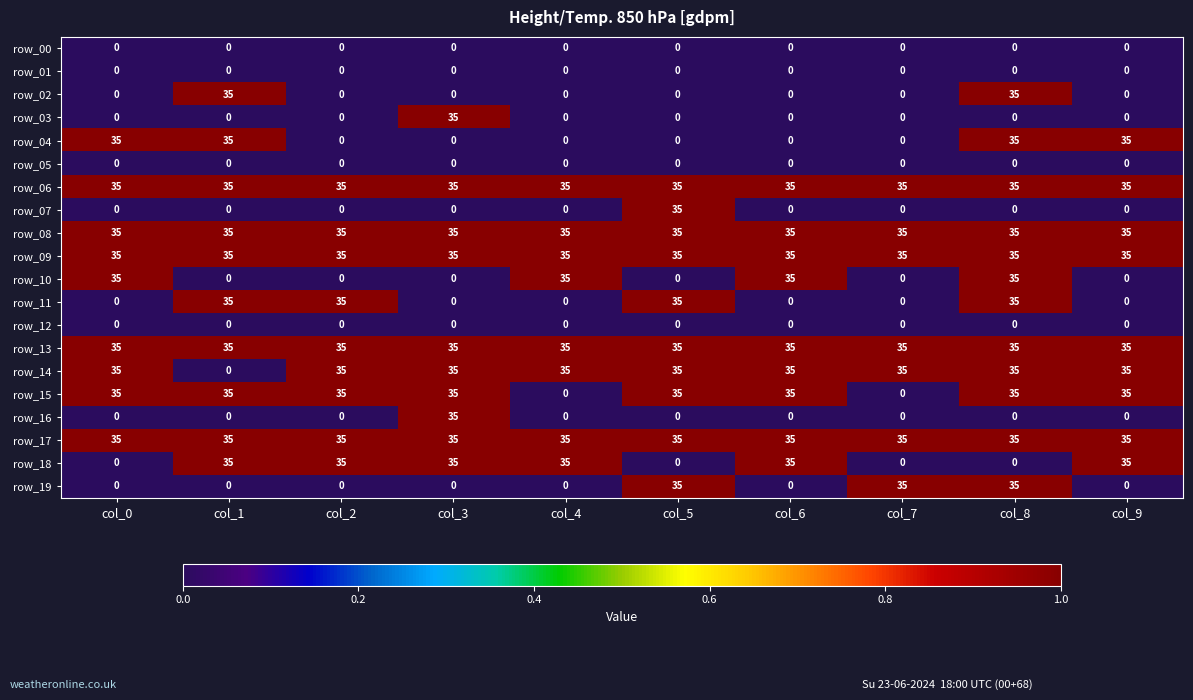

At how many categories does at least one series exceed 16?

10